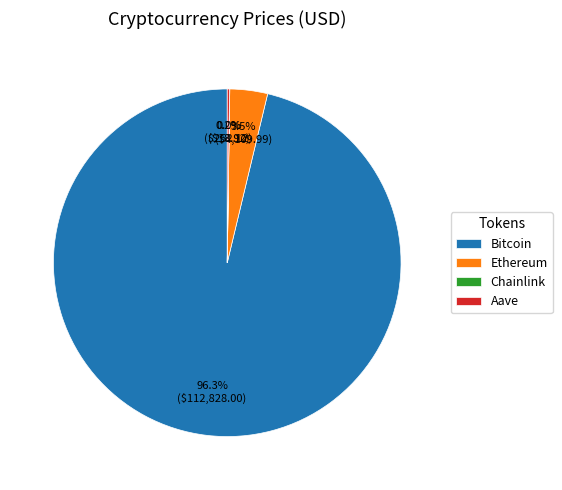

What is the majority slice?

Bitcoin